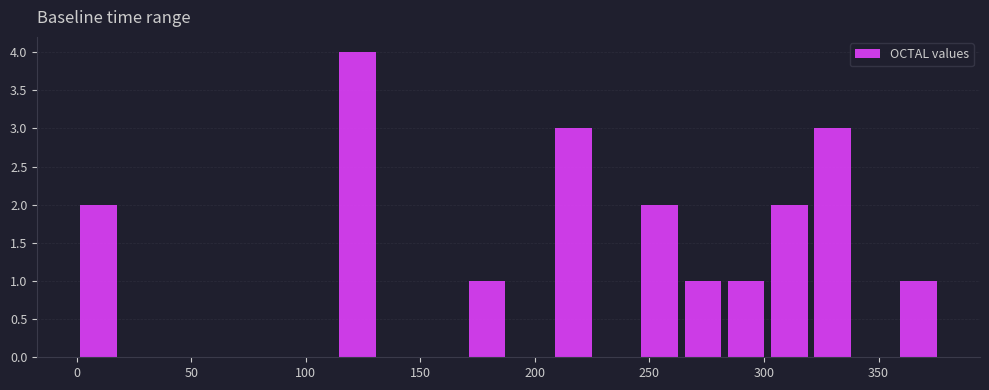

Read against the x-axis, roughly where is the centre of the tallest bar?

125